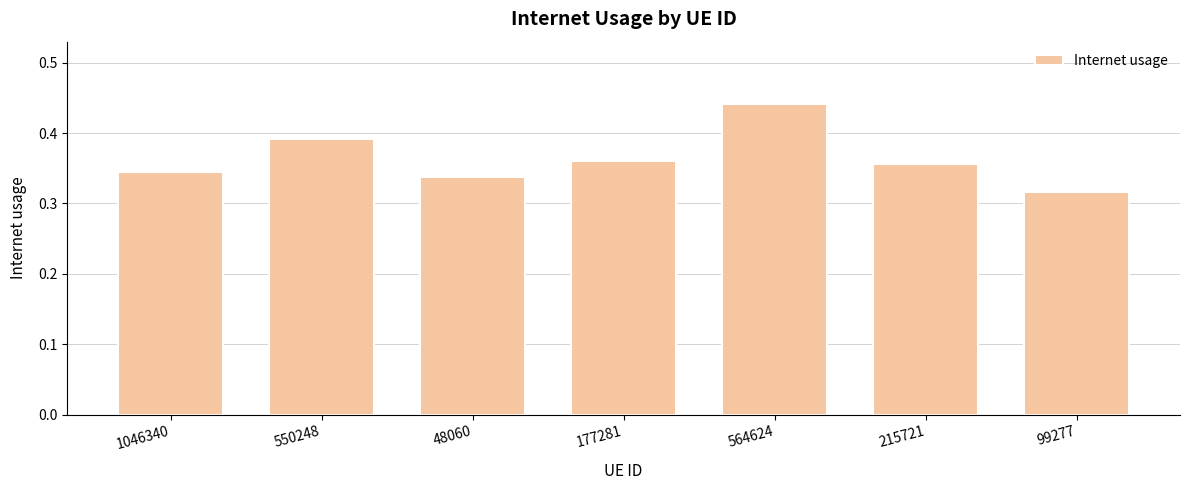

Which category has the lowest value across all series?

99277